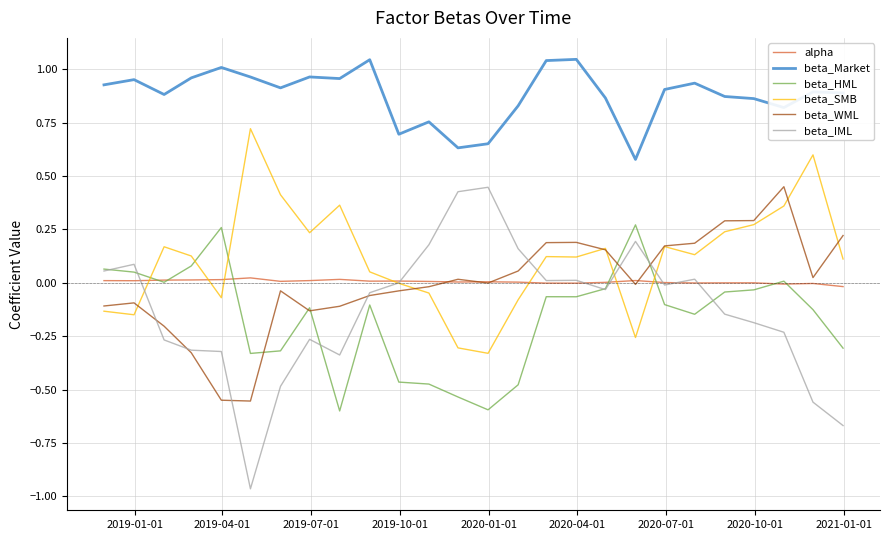

Which series has the largest range (max minus min)?

beta_IML